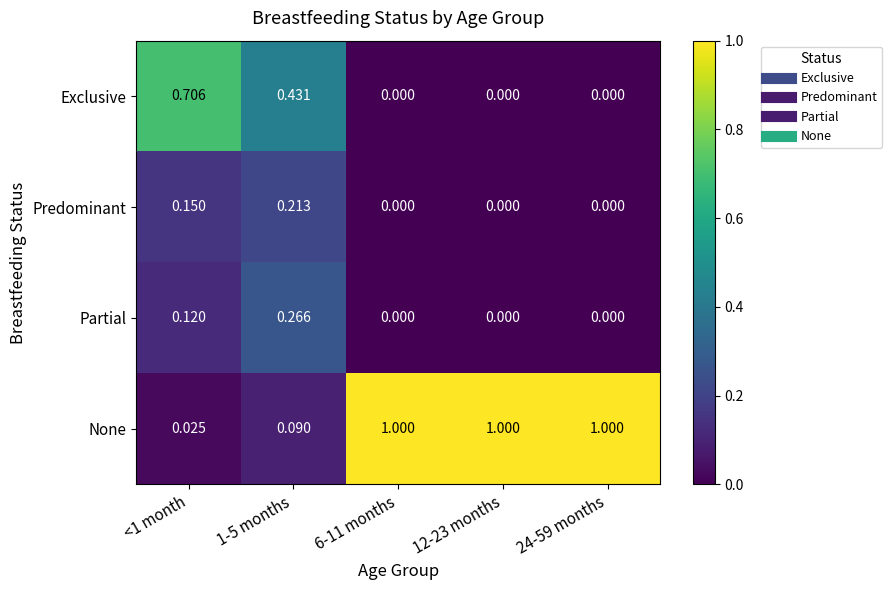

Which series has the widest spread of values?

None